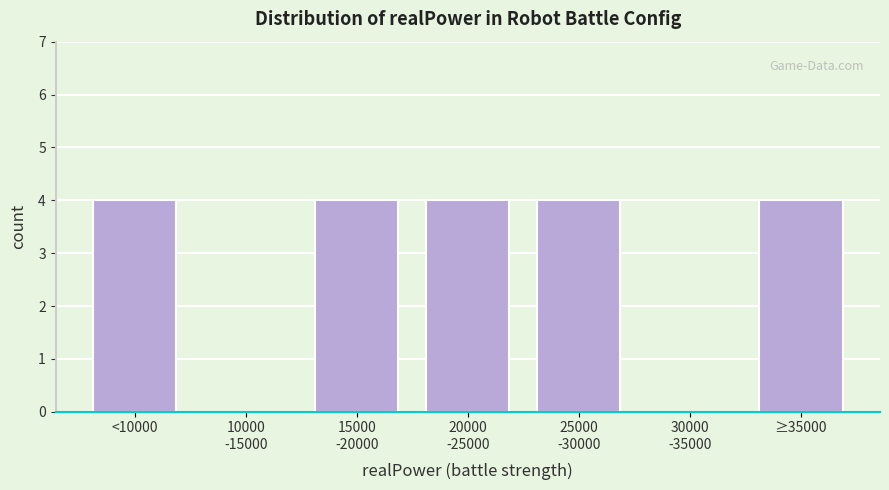

What is the sum of all values?

20